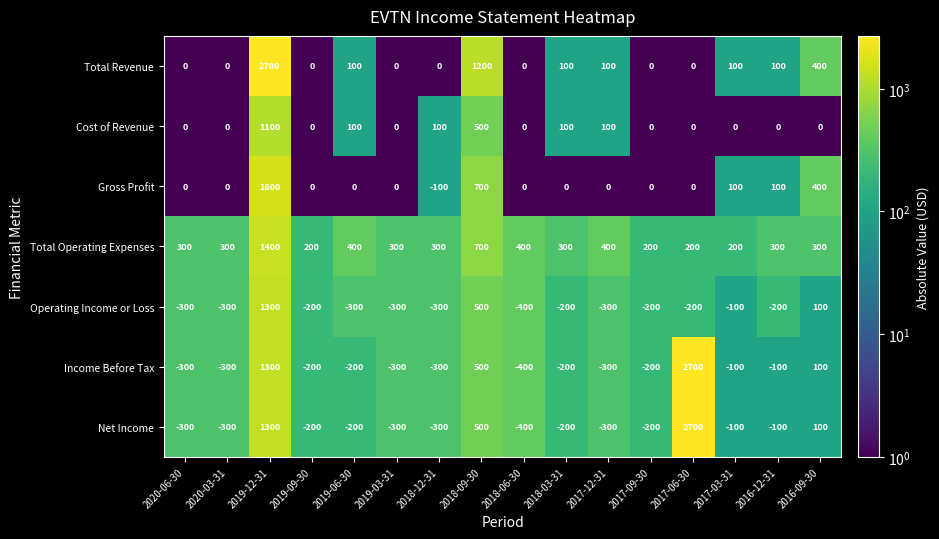

What is the difference between the second highest and second lowest values in the Income Before Tax series?

1600